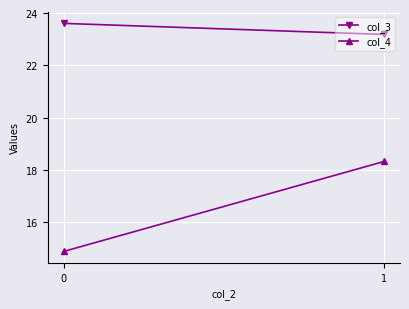

How many series are shown in this chart?

2